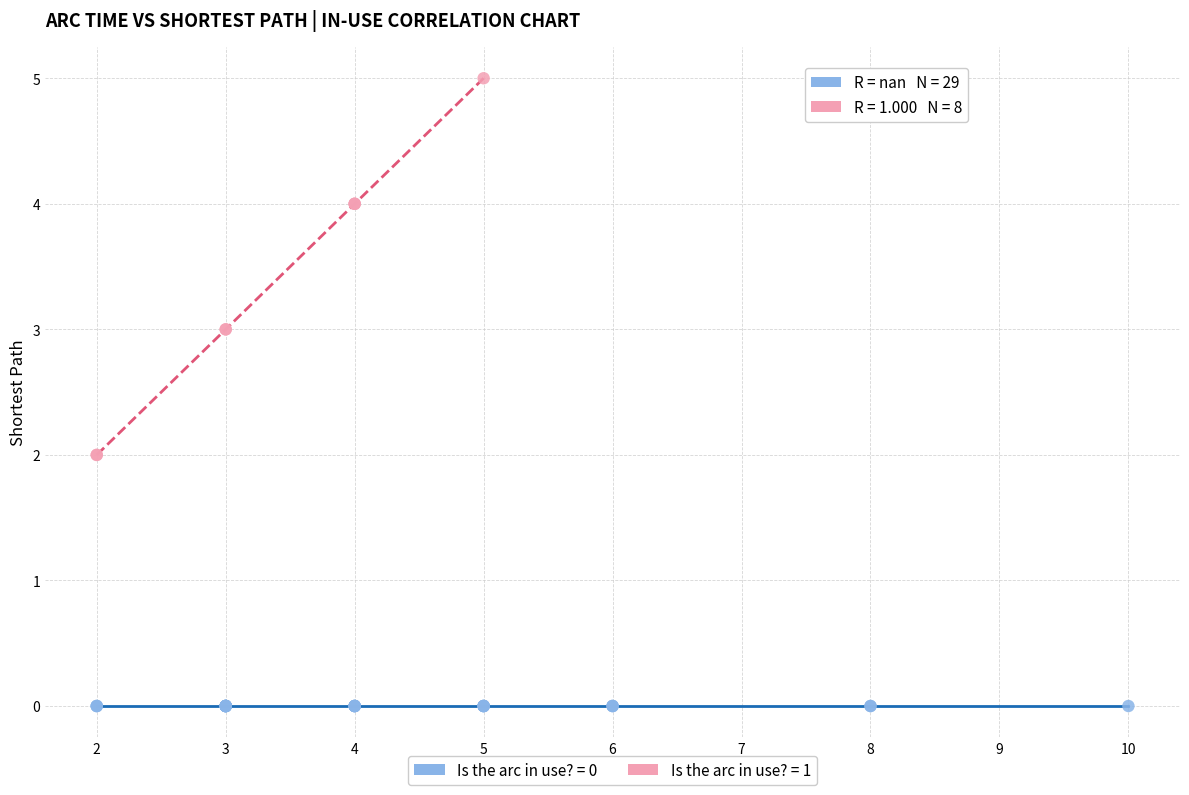

Which series contains the lowest Y value?

Is the arc in use? = 0